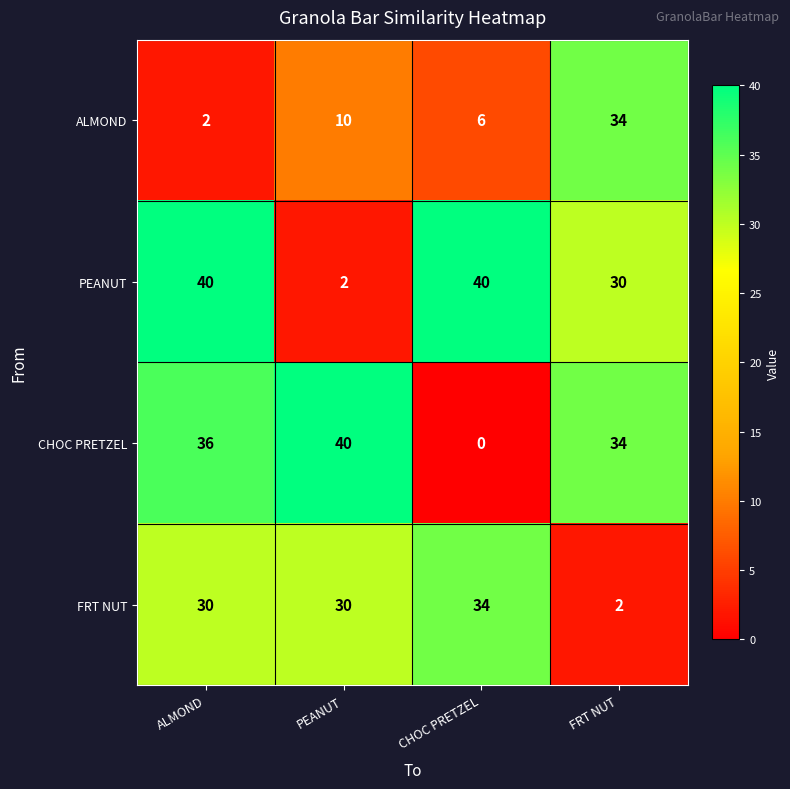

What is the difference between the highest and lowest values at PEANUT?

38